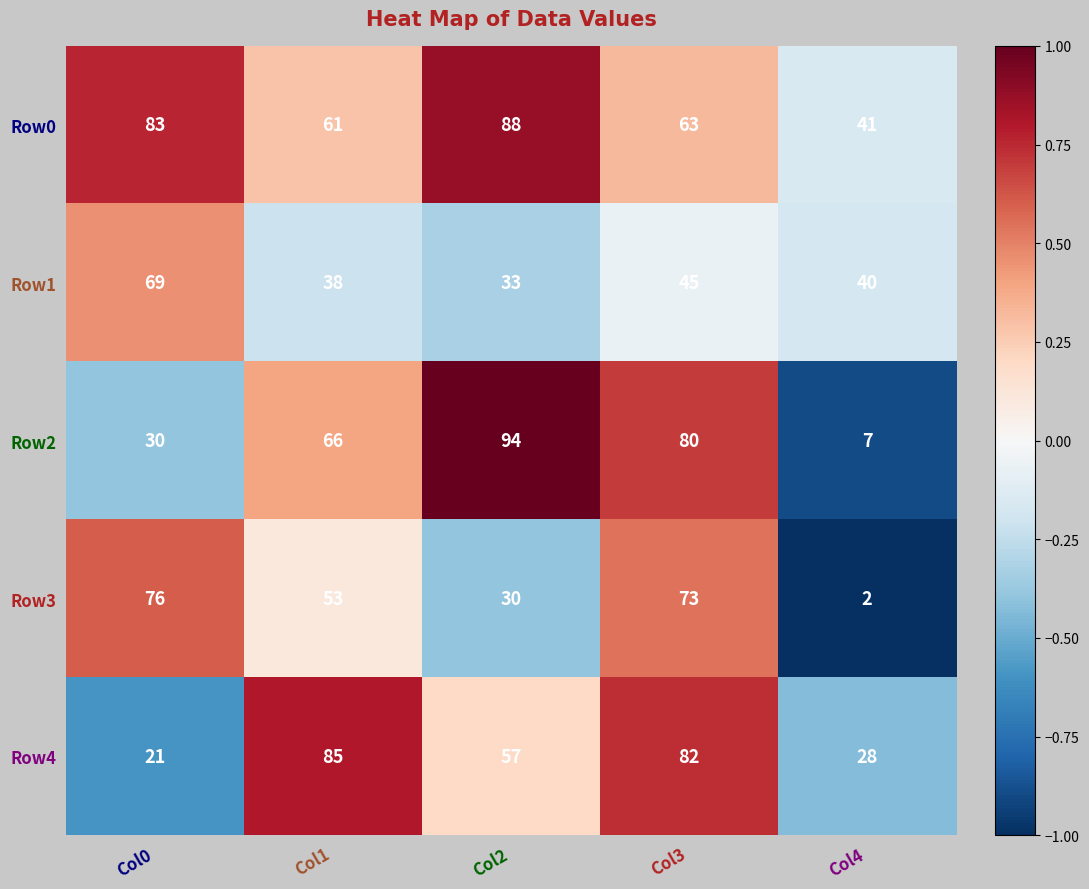

Is the value of Row3 at Col2 greater than the value of Row4 at Col2?

No